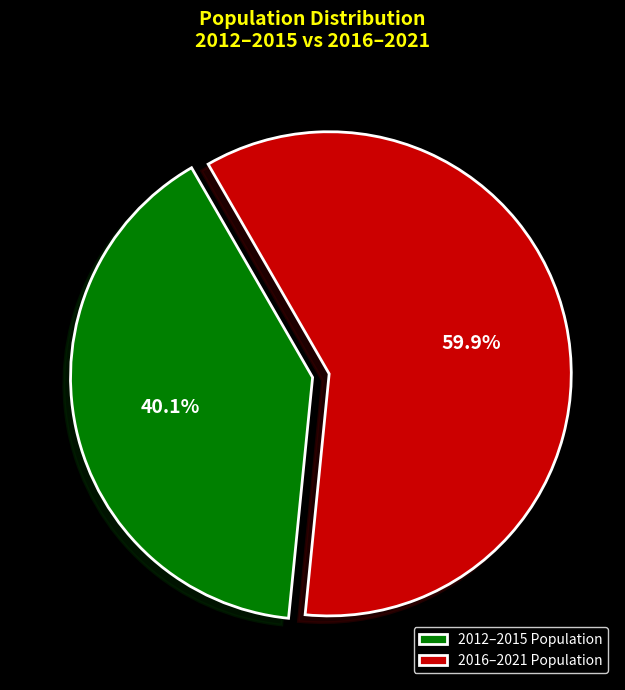

Approximately how many times larger is the value at 2012–2015 Population compared to 2016–2021 Population?

0.7